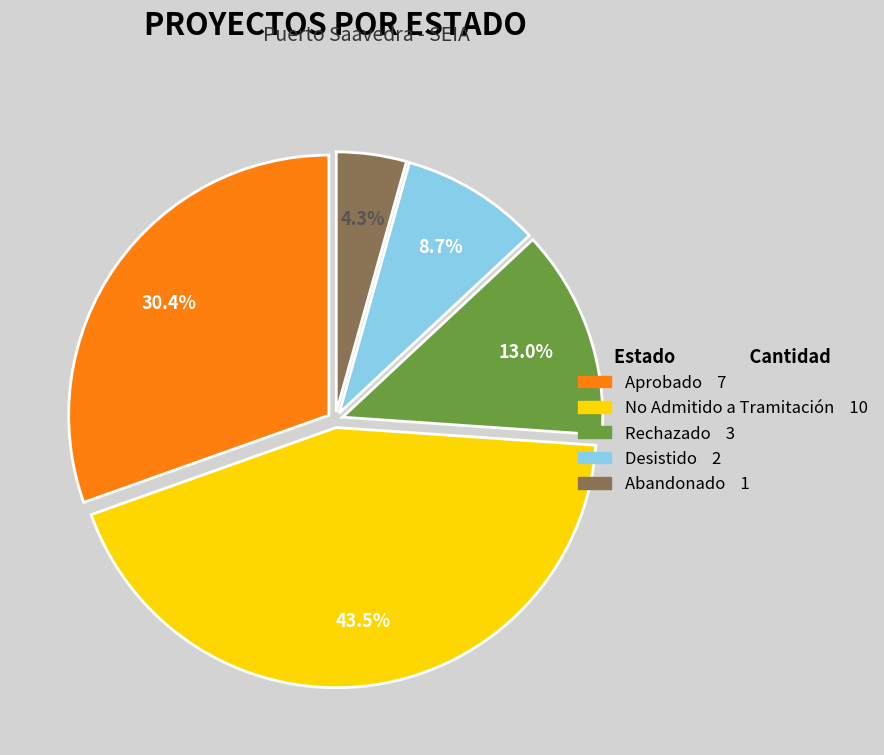

How many segments does this pie chart have?

5